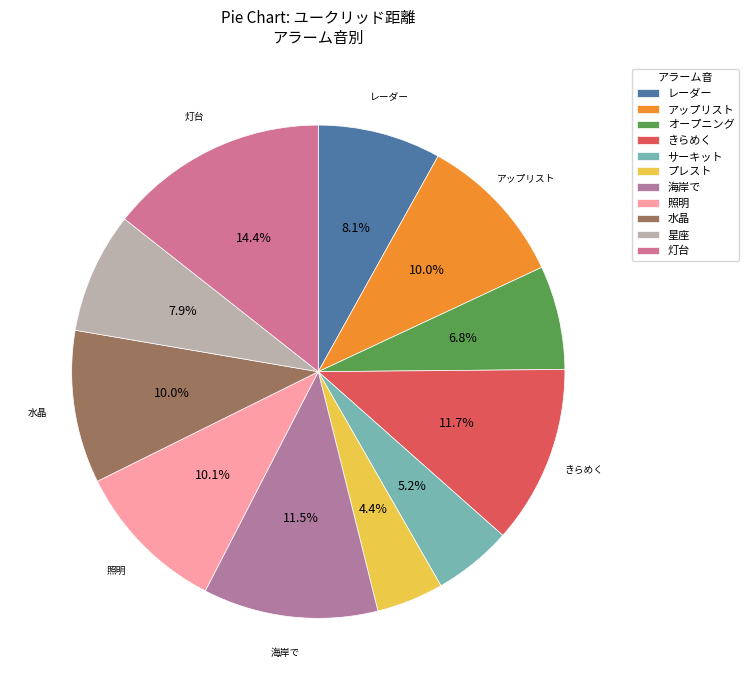

The 水晶 slice represents 10% of the pie. True or false?

True